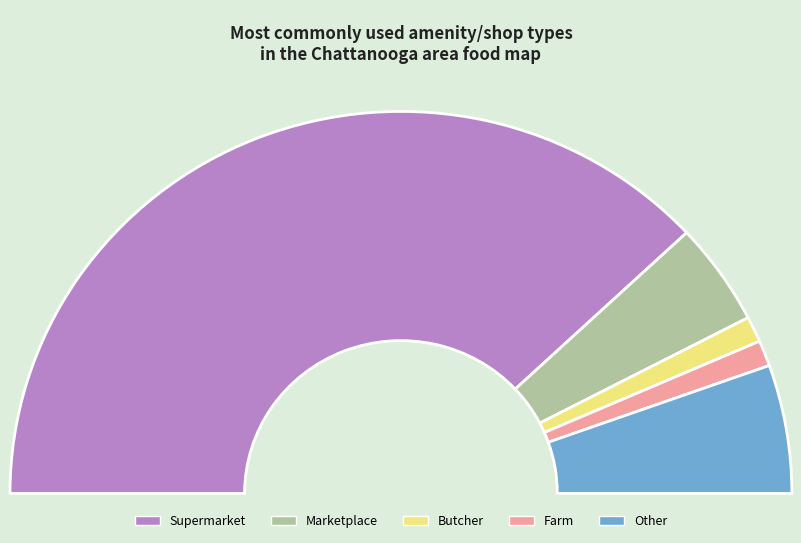

Rank the categories by value from highest to lowest.

supermarket, other, marketplace, butcher, farm